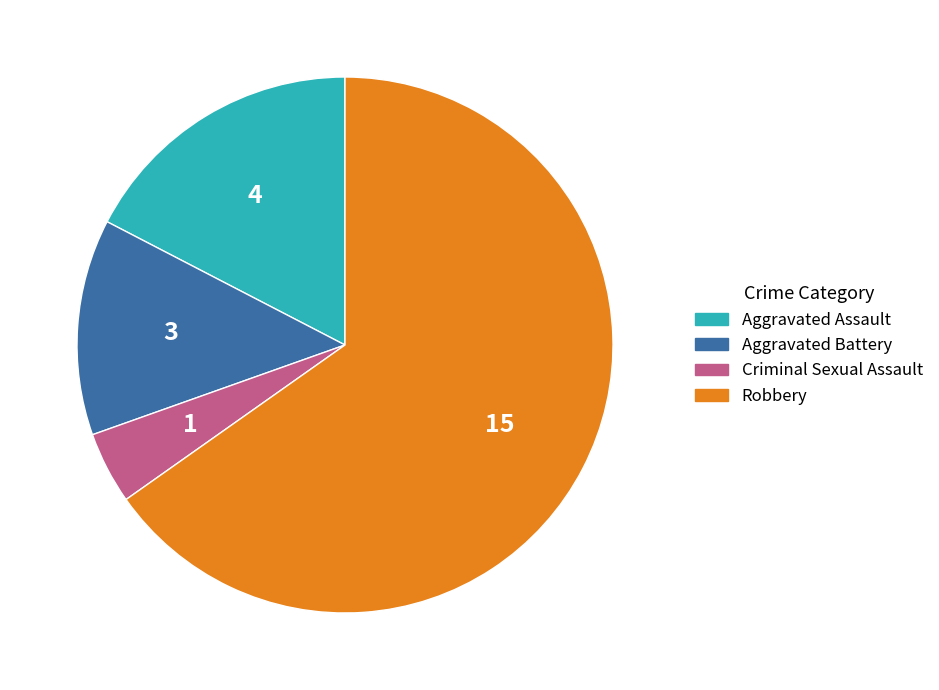

Which has a higher value, Aggravated Battery or Aggravated Assault?

Aggravated Assault